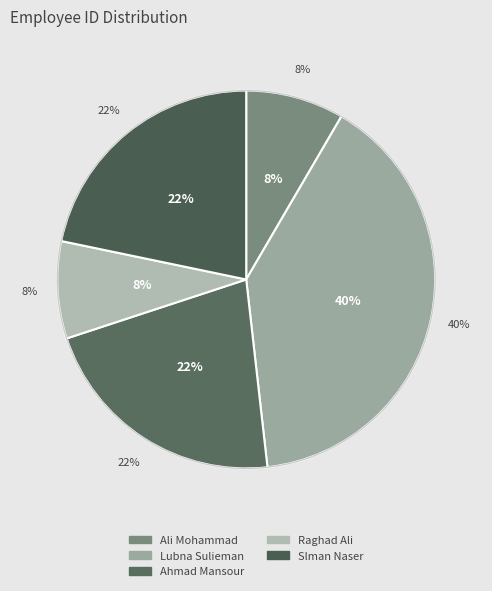

What portion of the pie excludes Lubna Sulieman?

60.2%